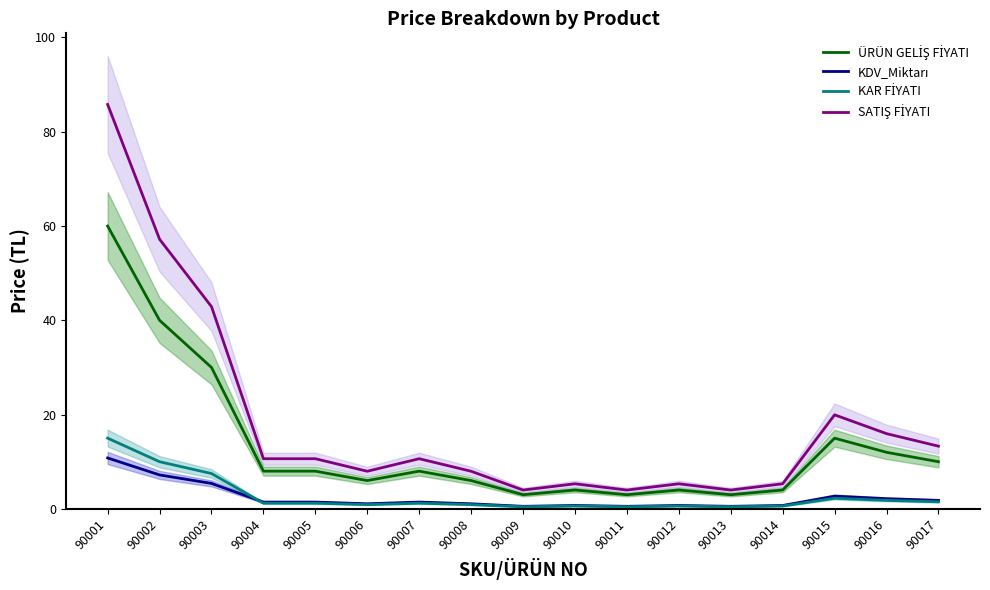

What is the value of the ÜRÜN GELİŞ FİYATI point at the 15th from the left?

15.0